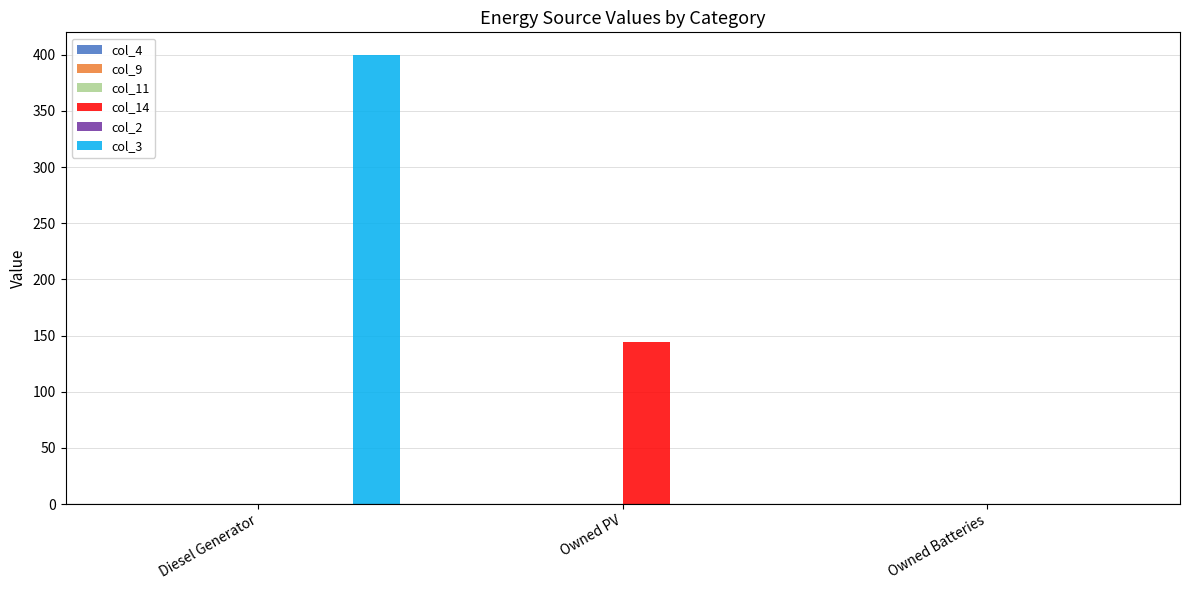

The value of col_14 at Diesel Generator is 0. True or false?

True